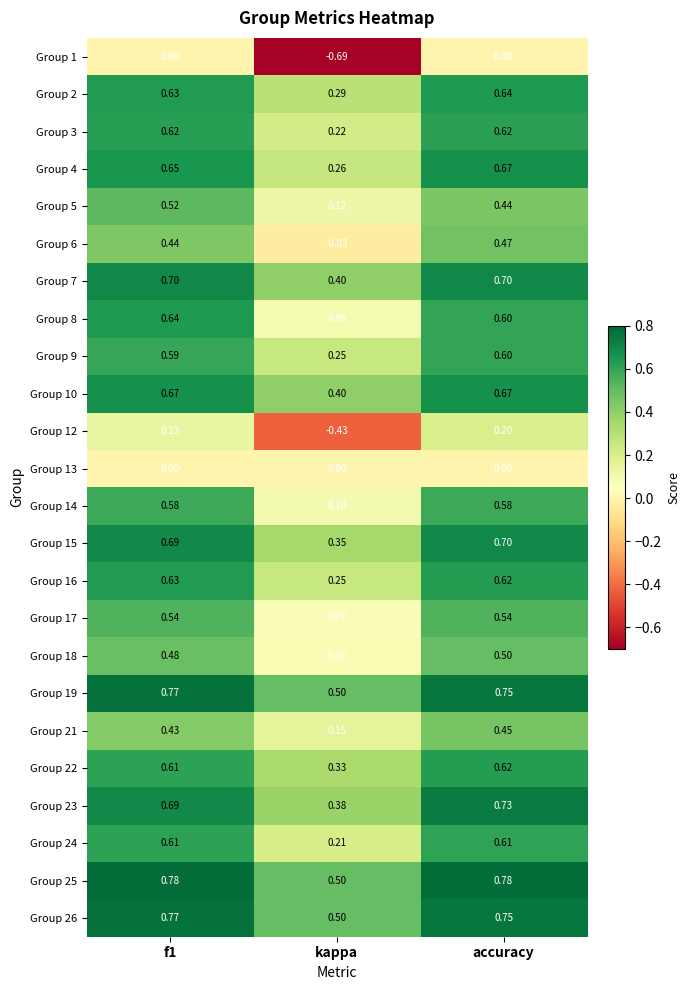

What is the difference between the highest and lowest values at kappa?

1.2